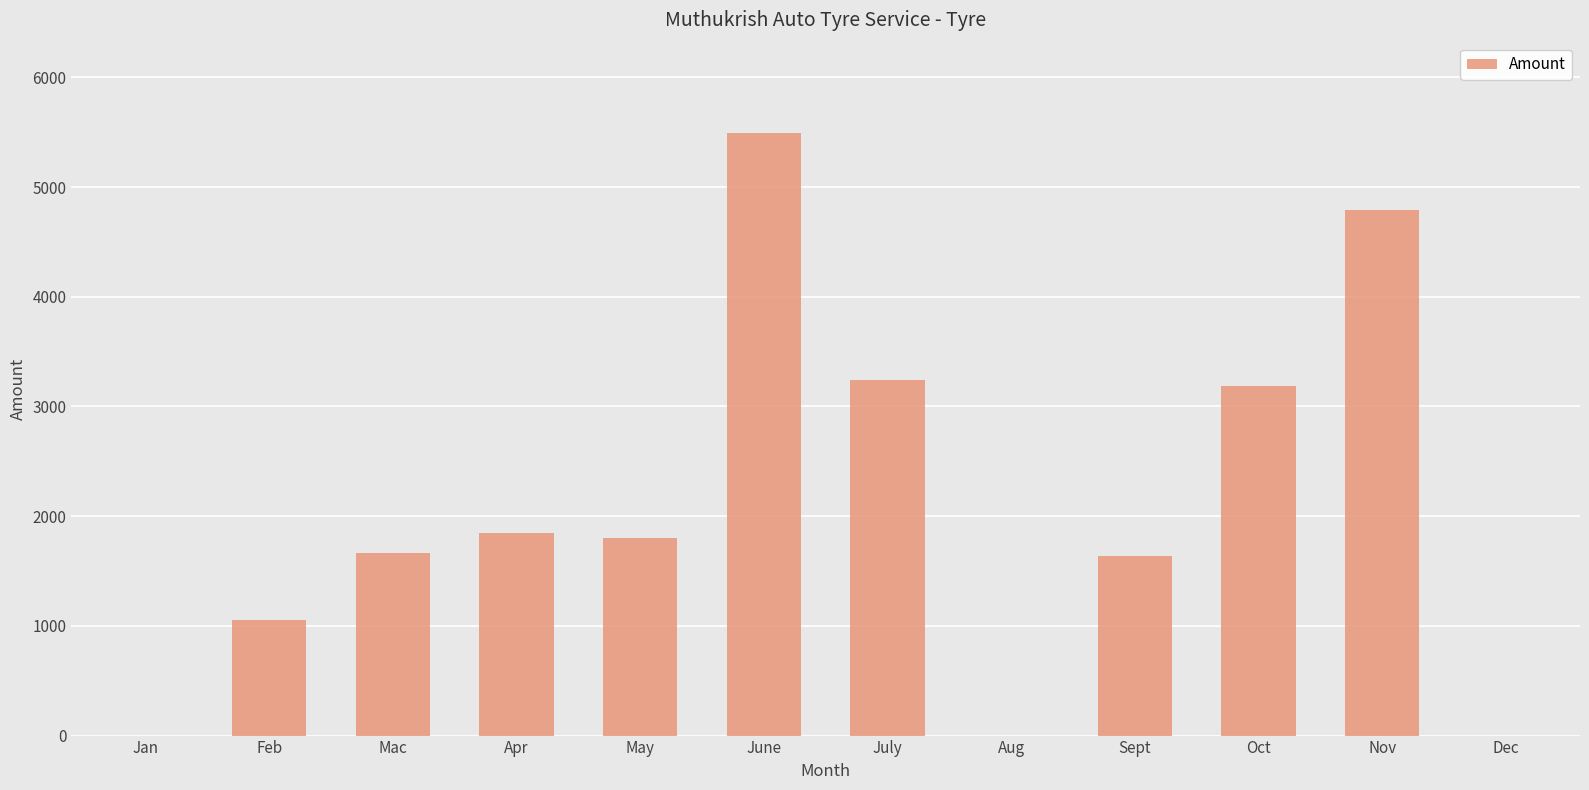

How many series are shown in this chart?

1